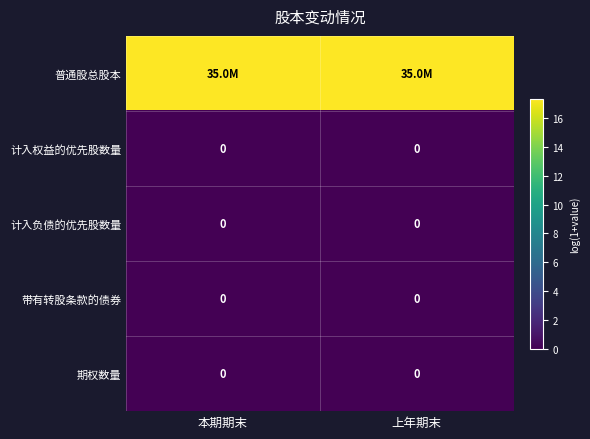

How many data points does each series have?

2